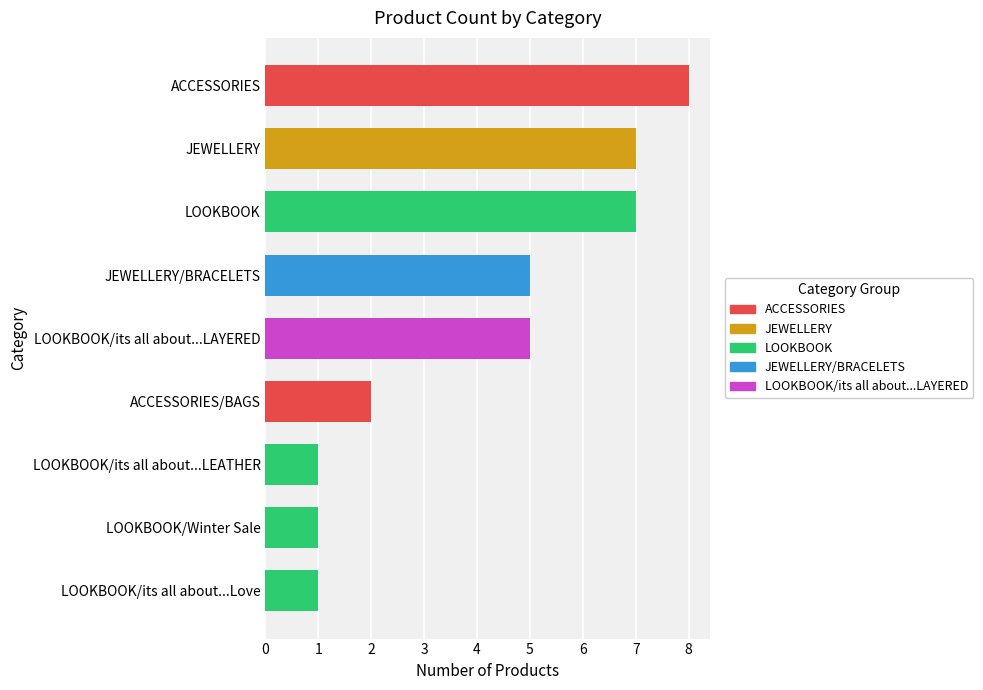

How many values are between 1 and 7?

8